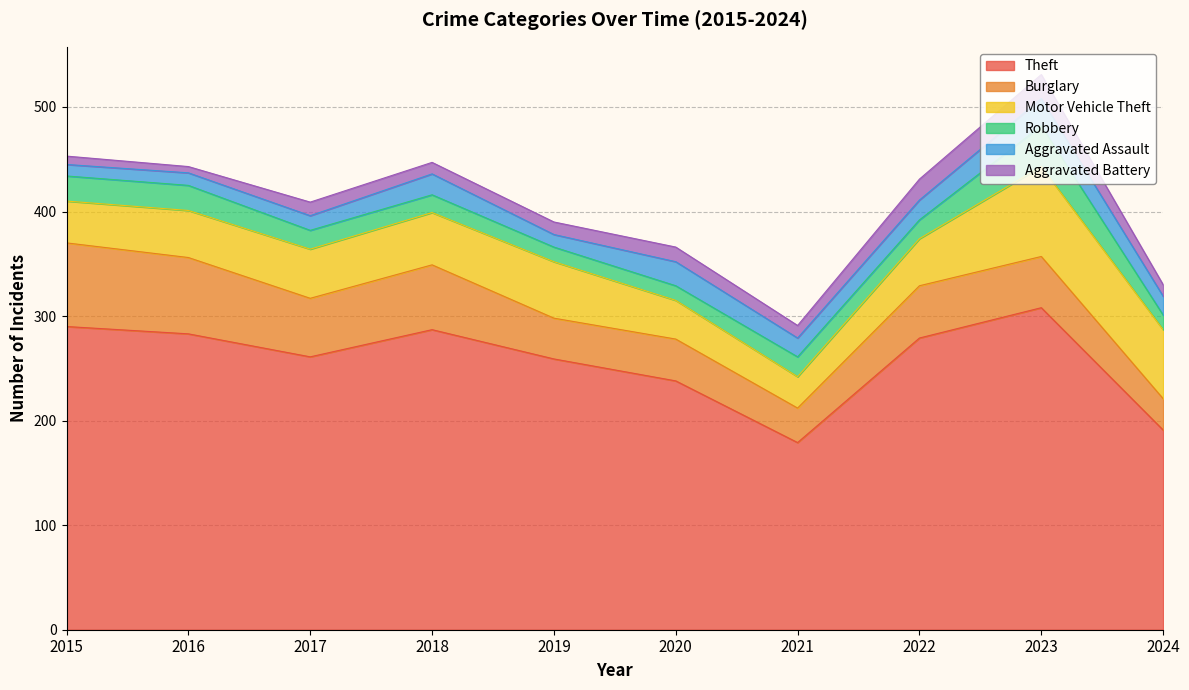

Where is the first local maximum for Motor Vehicle Theft?

2019